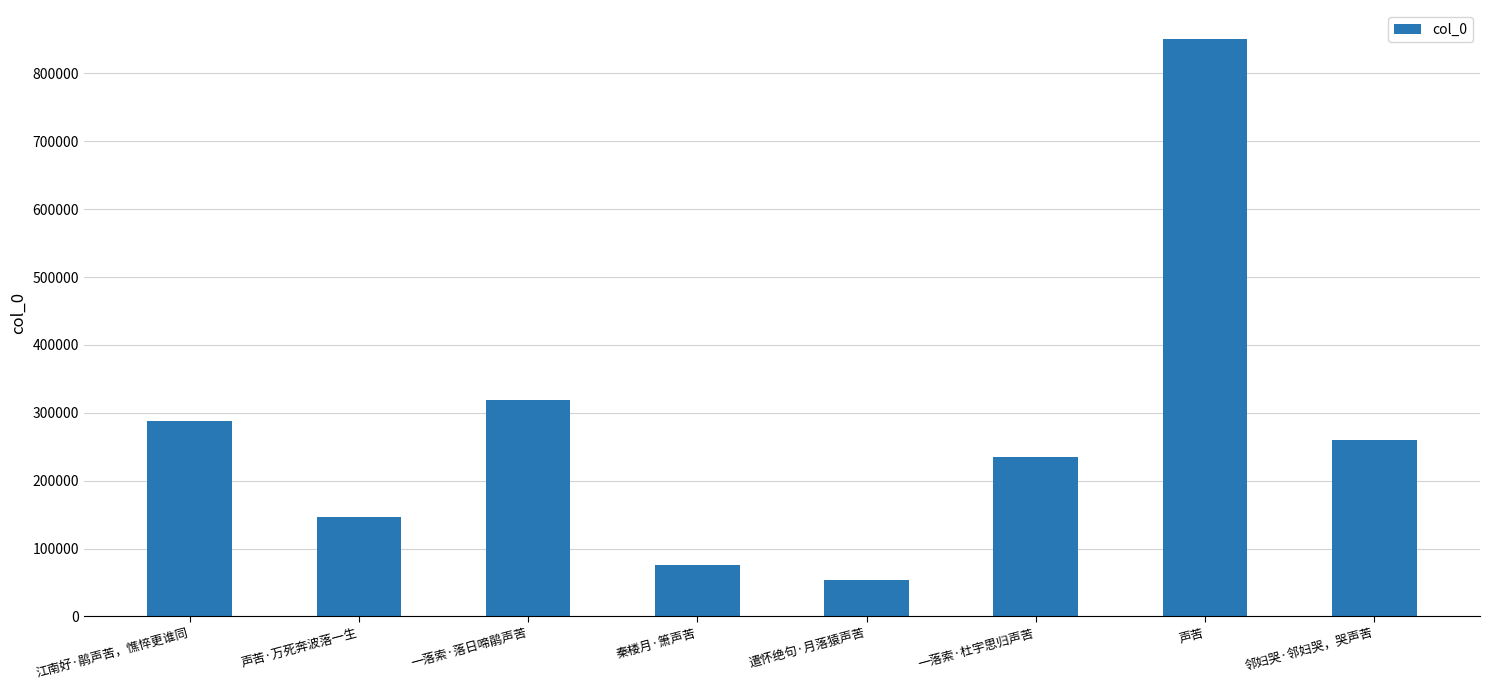

Where does the data first go above 259502?

江南好·鹃声苦，憔悴更谁同